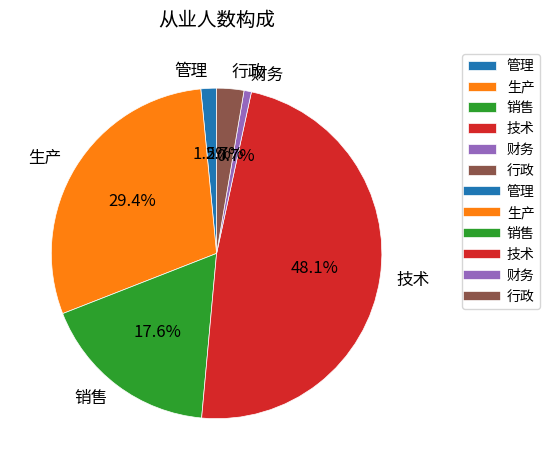

What is the total percentage of 行政 and 管理?

4.2%